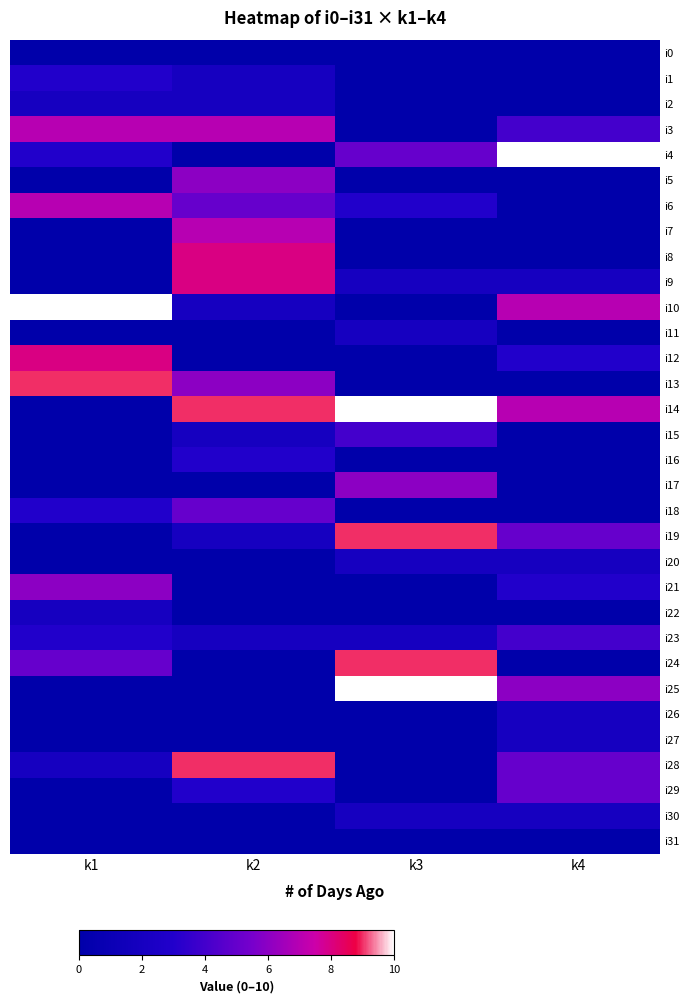

Rank the series by their maximum value, from highest to lowest.

i4, i10, i14, i25, i13, i19, i24, i28, i8, i9, i12, i3, i6, i7, i5, i17, i21, i18, i29, i15, i23, i1, i16, i2, i11, i20, i22, i26, i27, i30, i0, i31